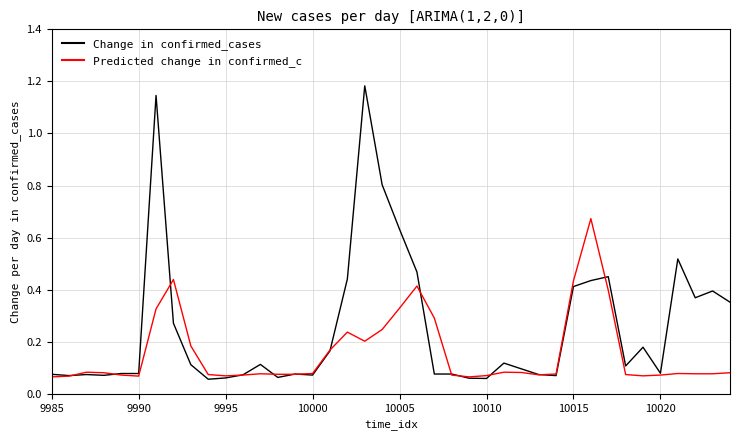

Which series has the largest total across all categories?

Change in confirmed_cases